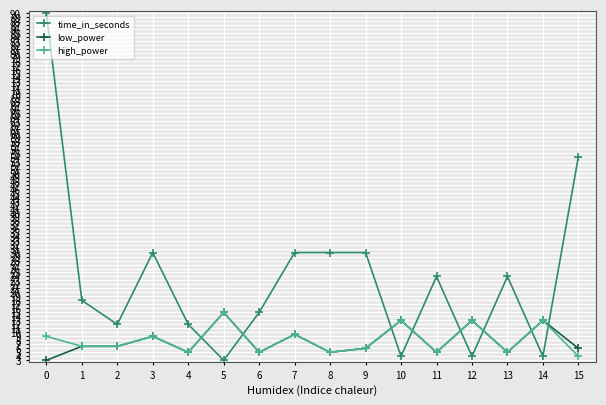

What is the difference between the highest and lowest values at 7?

20.5